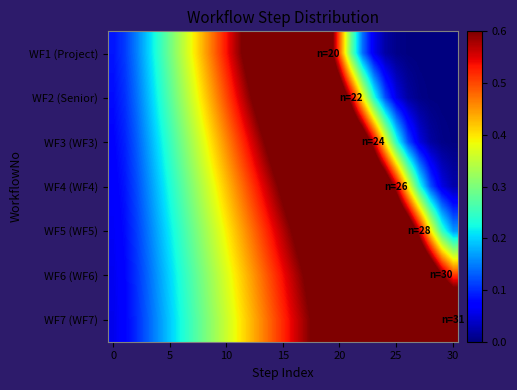

Which series has the largest range (max minus min)?

WF1 (Project)